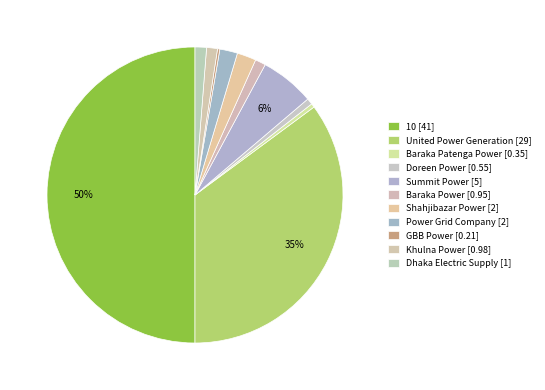

Combined, do GBB Power and Doreen Power account for over 50%?

No